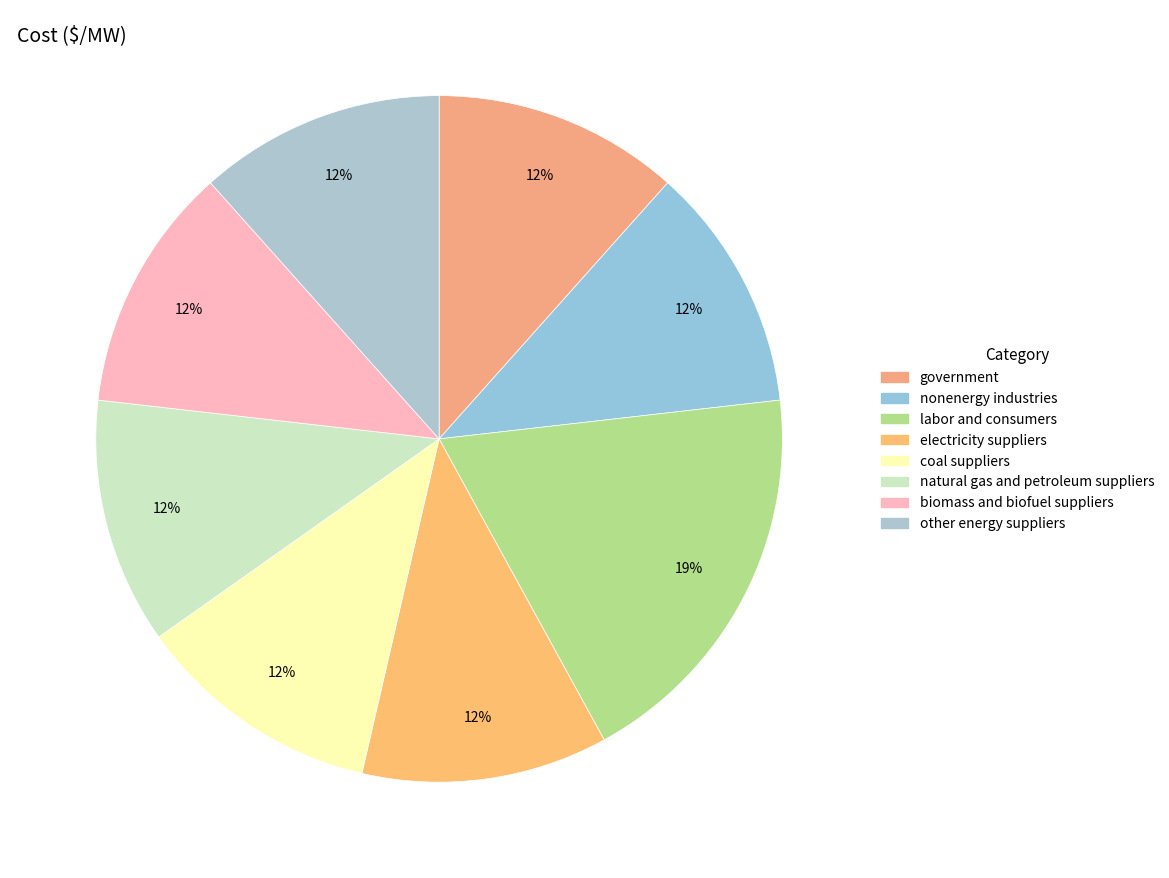

What is the largest slice in the pie chart?

labor and consumers